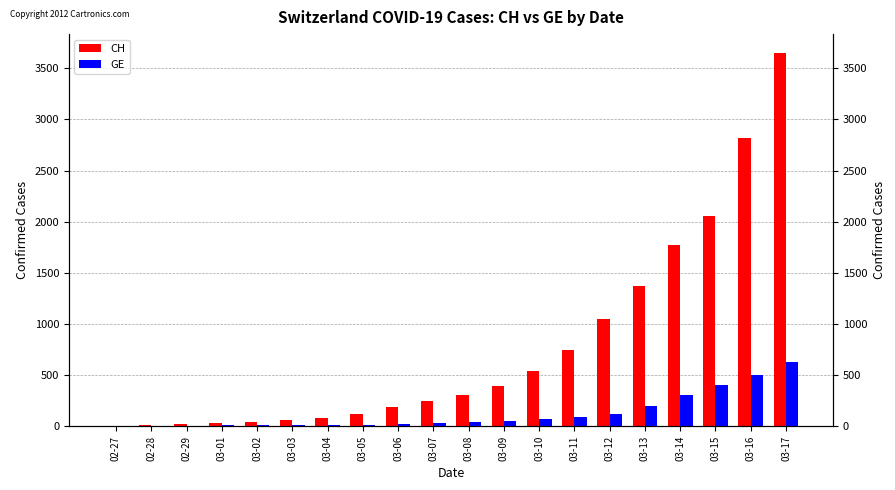

At which category is the sum across all series the highest?

03-17